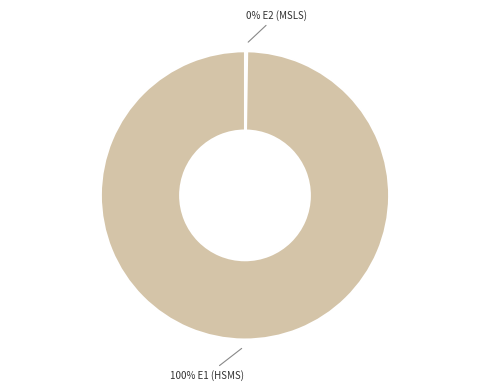

Does any single category account for the majority?

Yes